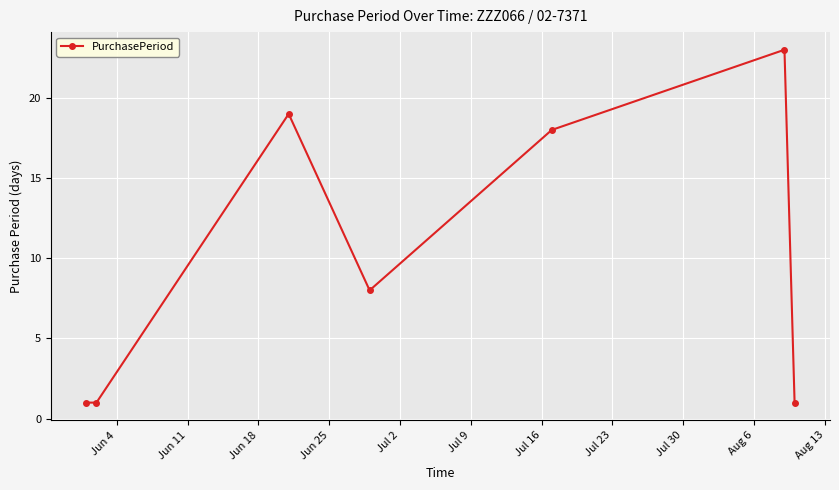

What is the value of the 6th point from the left?

23